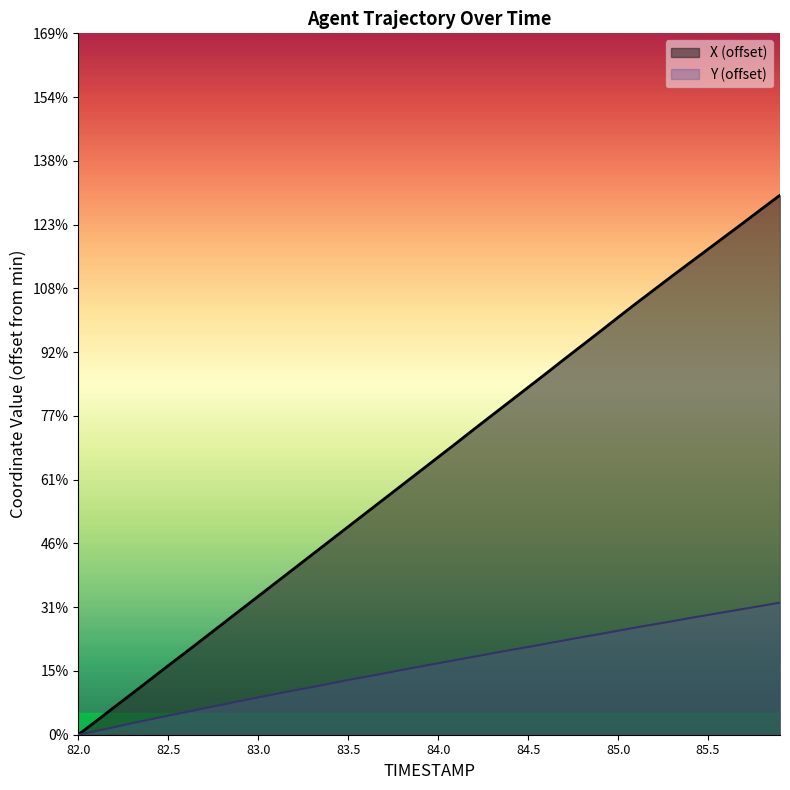

The Y series shows 3.6 at 37. True or false?

False